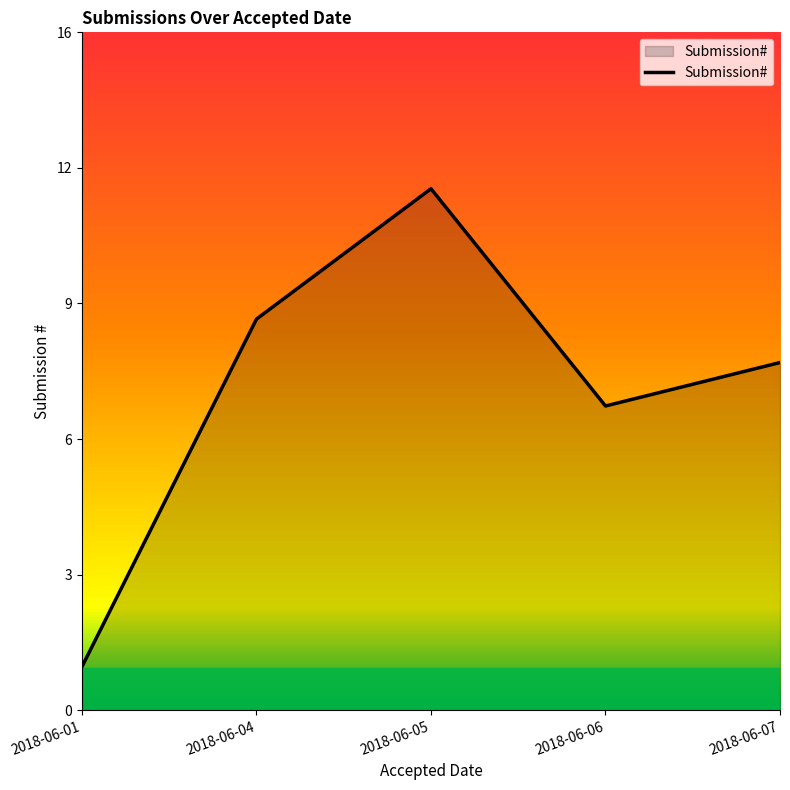

Reading right to left, transcribe all the data shown in this chart.

8	7	12	9	1